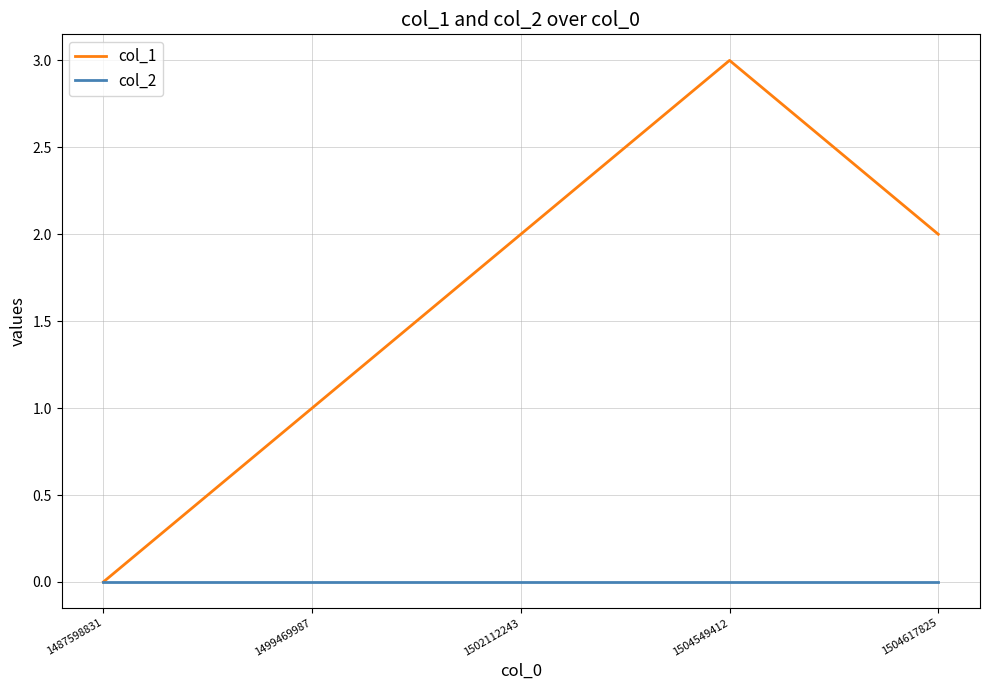

Which series has the widest spread of values?

col_1